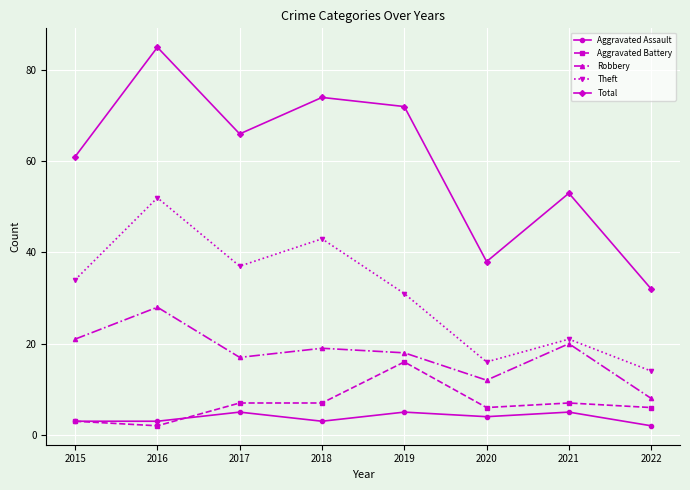

Count the number of data series in this chart.

5